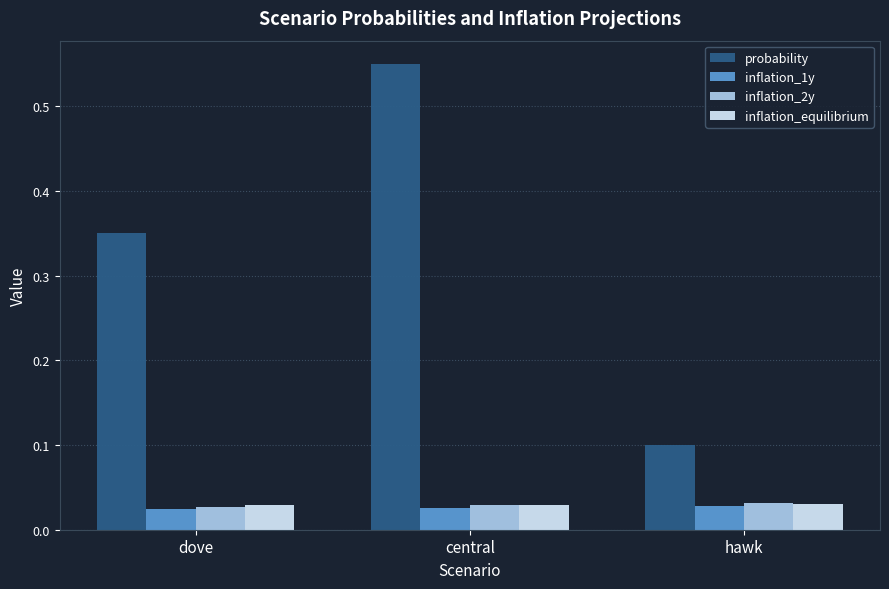

Where is probability nearest to the value 0?

hawk